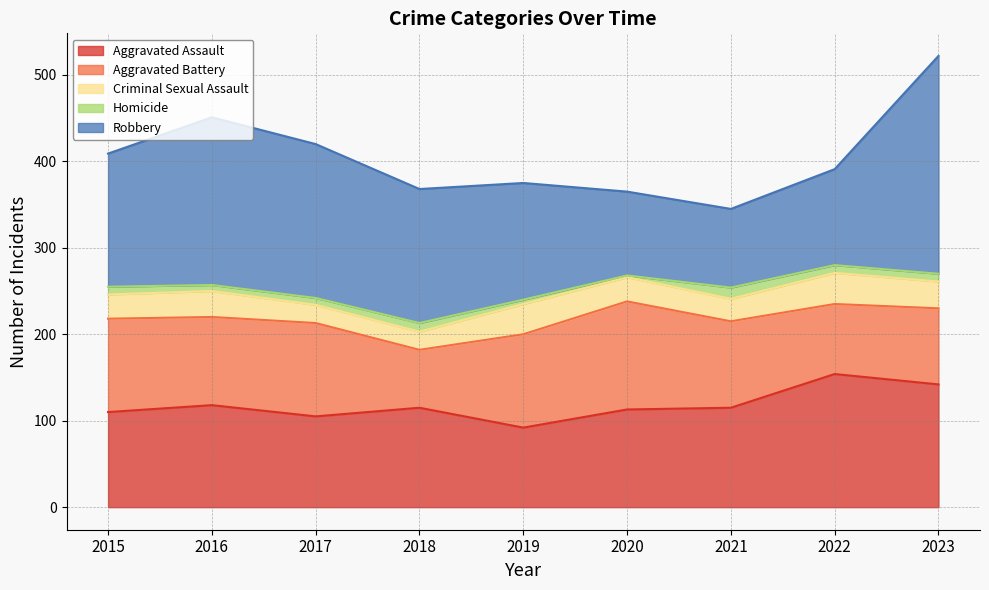

True or false: Aggravated Battery has a value of 146 at 2023.

False